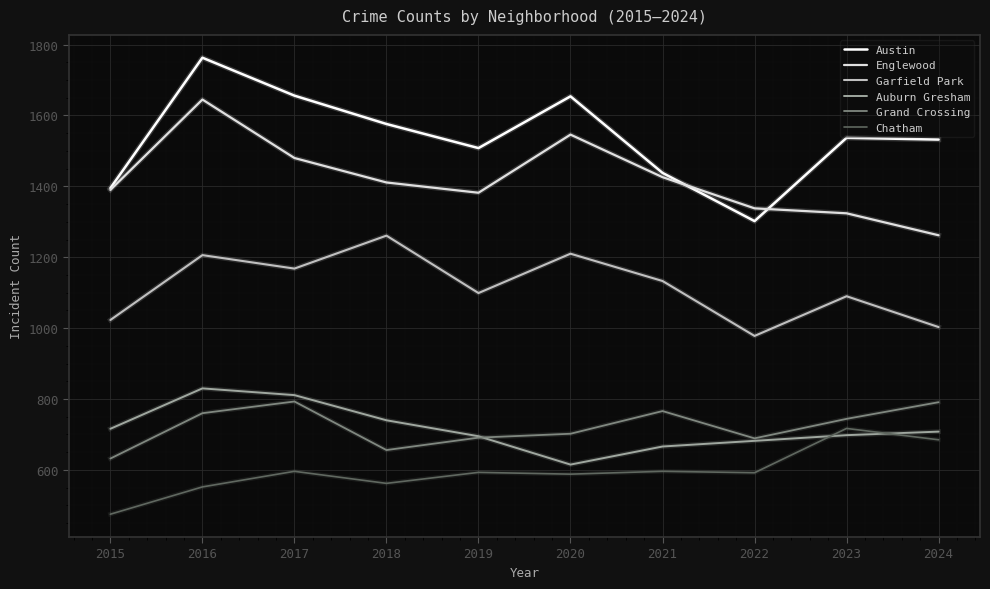

Which series has the largest range (max minus min)?

Austin